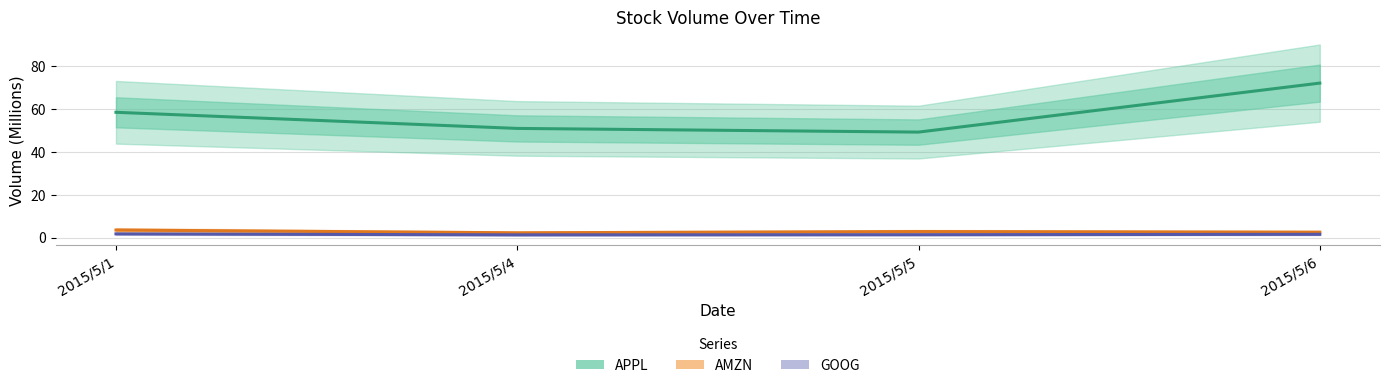

Reading left to right, what are all the values shown in this chart?

APPL: 2015/5/1=58.5	2015/5/4=51.0	2015/5/5=49.3	2015/5/6=72.1
AMZN: 2015/5/1=3.6	2015/5/4=2.3	2015/5/5=2.9	2015/5/6=2.6
GOOG: 2015/5/1=1.8	2015/5/4=1.3	2015/5/5=1.4	2015/5/6=1.6